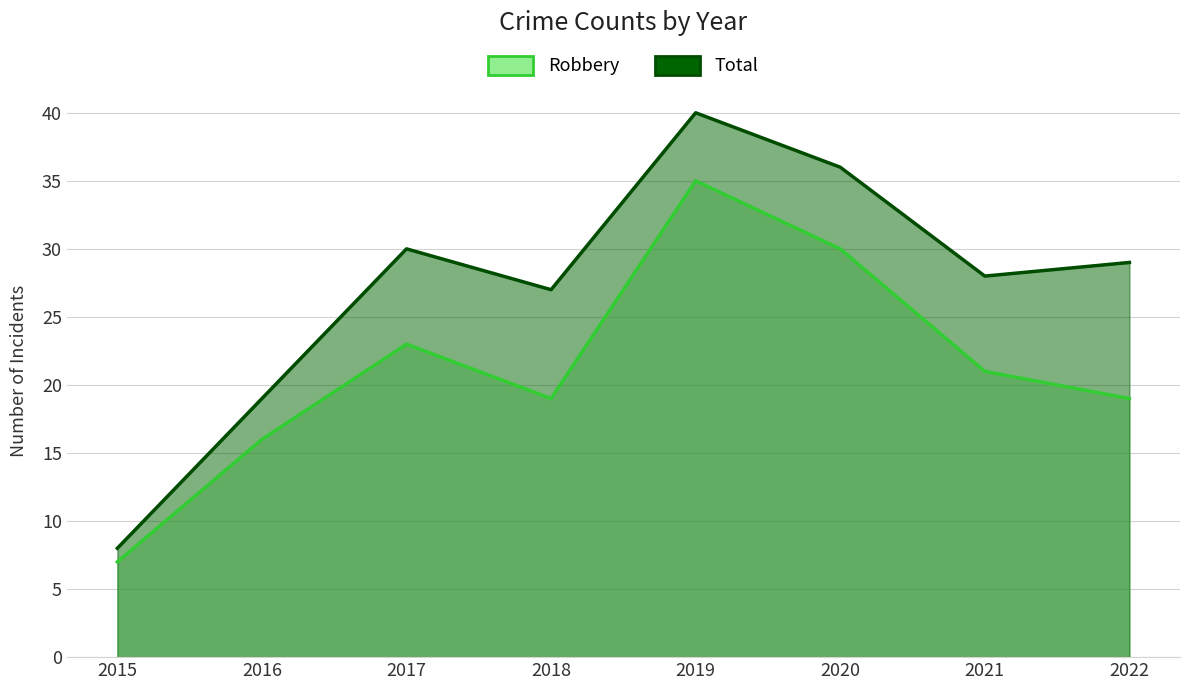

True or false: Total has more than 2 interior local peaks.

False